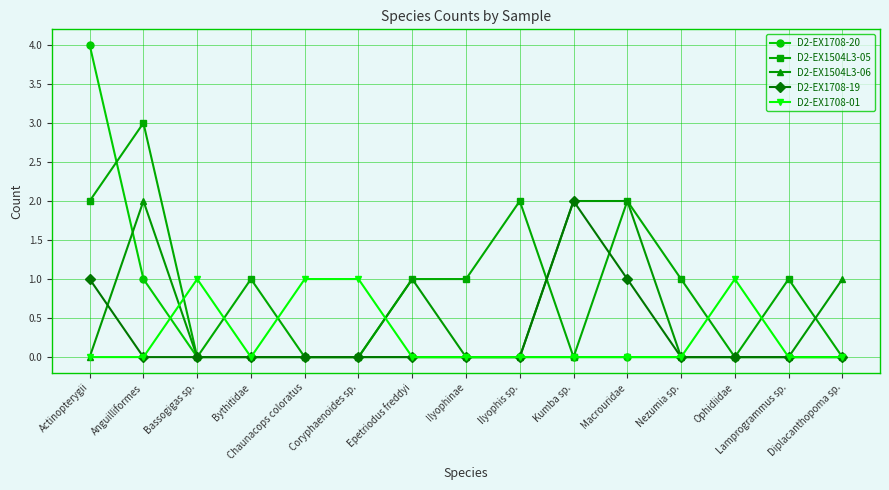

At which category is the sum across all series the highest?

Actinopterygii